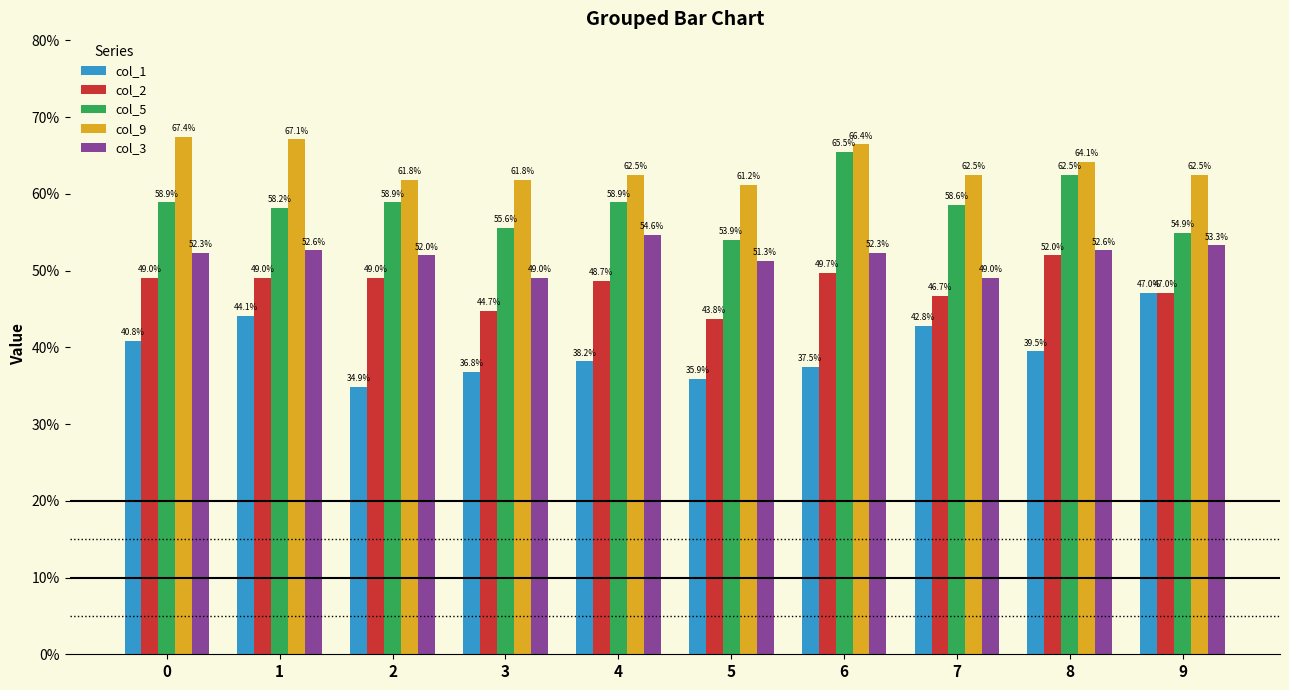

Which has a higher value, 7 or 5?

7